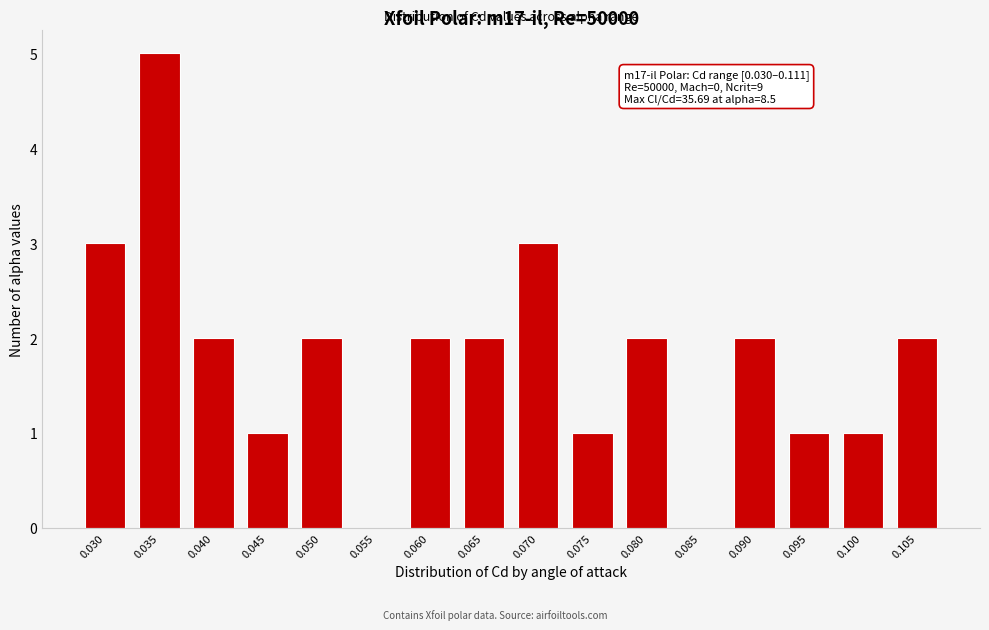

Reading left to right, extract all data points from this chart.

0.030=3	0.035=5	0.040=2	0.045=1	0.050=2	0.055=0	0.060=2	0.065=2	0.070=3	0.075=1	0.080=2	0.085=0	0.090=2	0.095=1	0.100=1	0.105=2